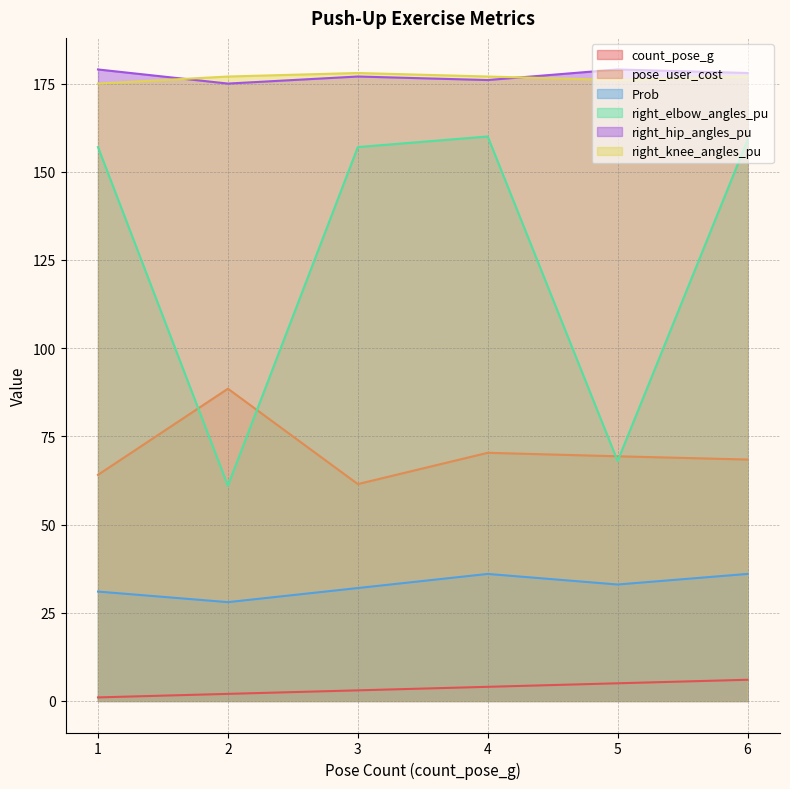

How many count_pose_g values are between 2 and 5?

4